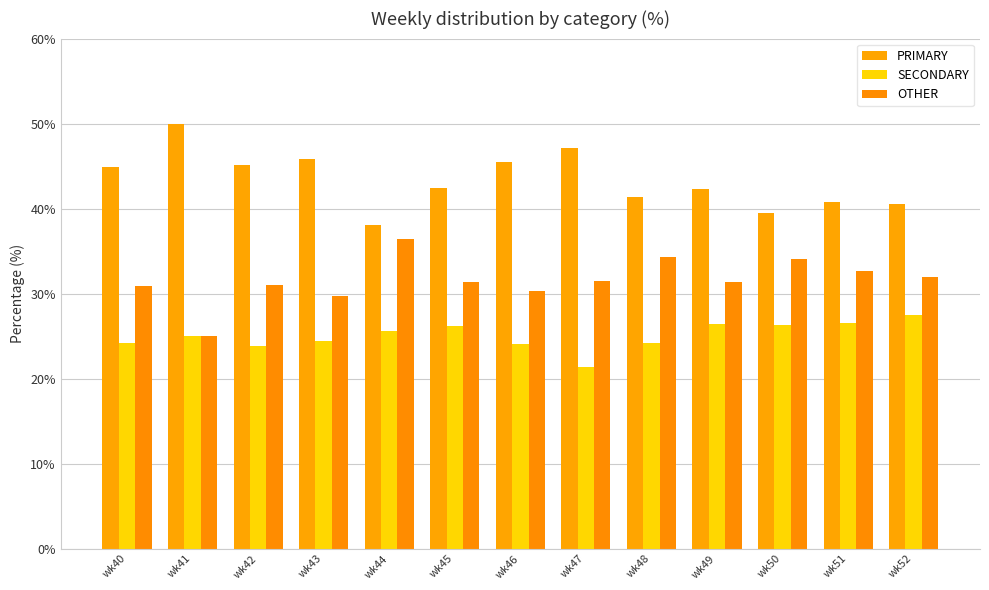

Where does the PRIMARY series first go above 42?

wk40